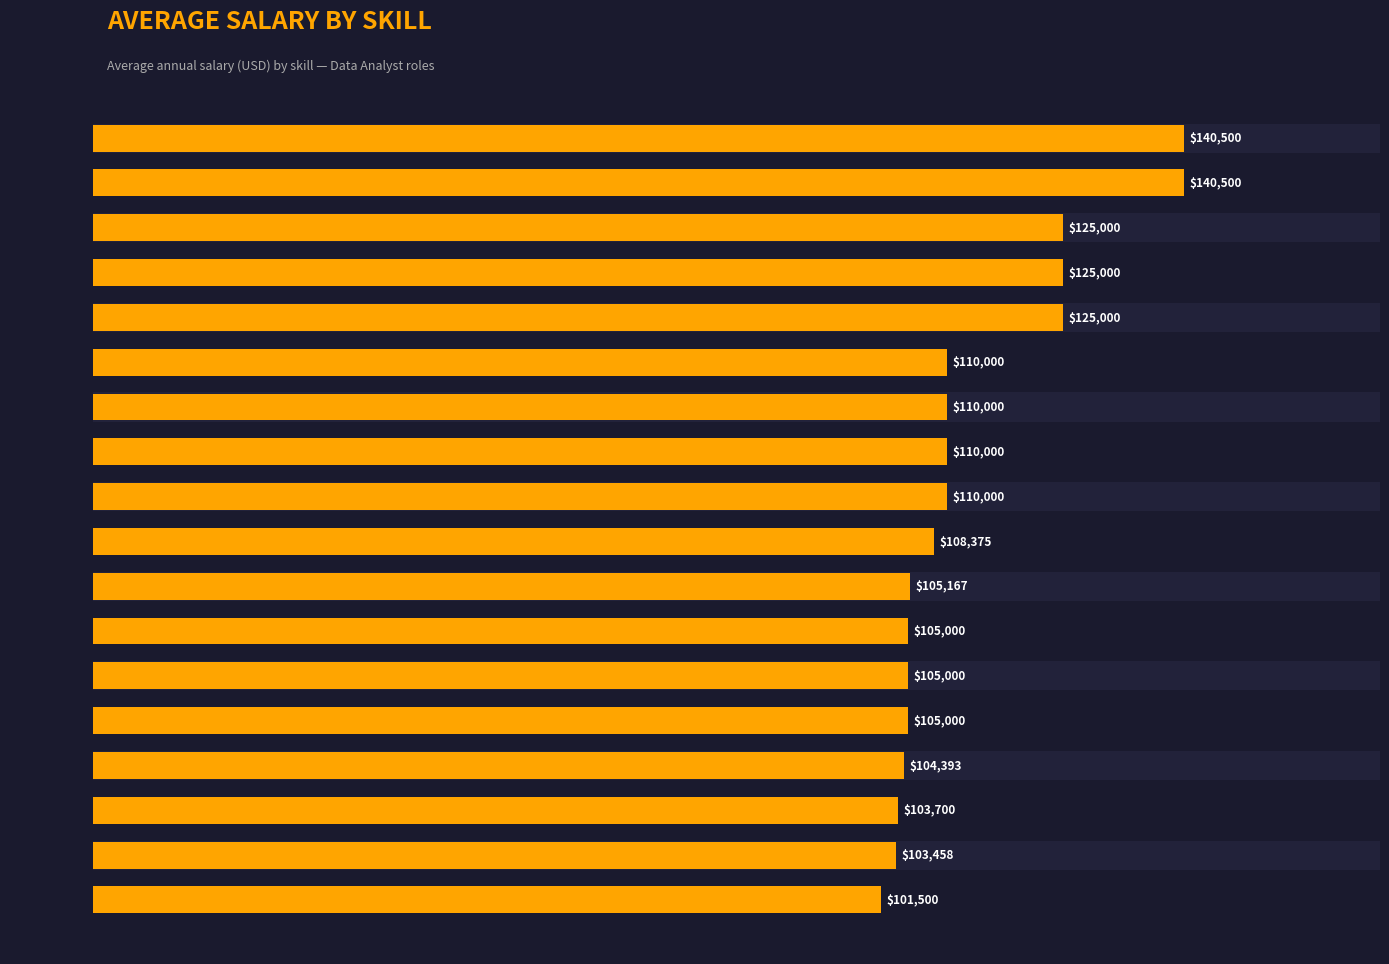

The chart shows a value of 41437.0 at 10. True or false?

False